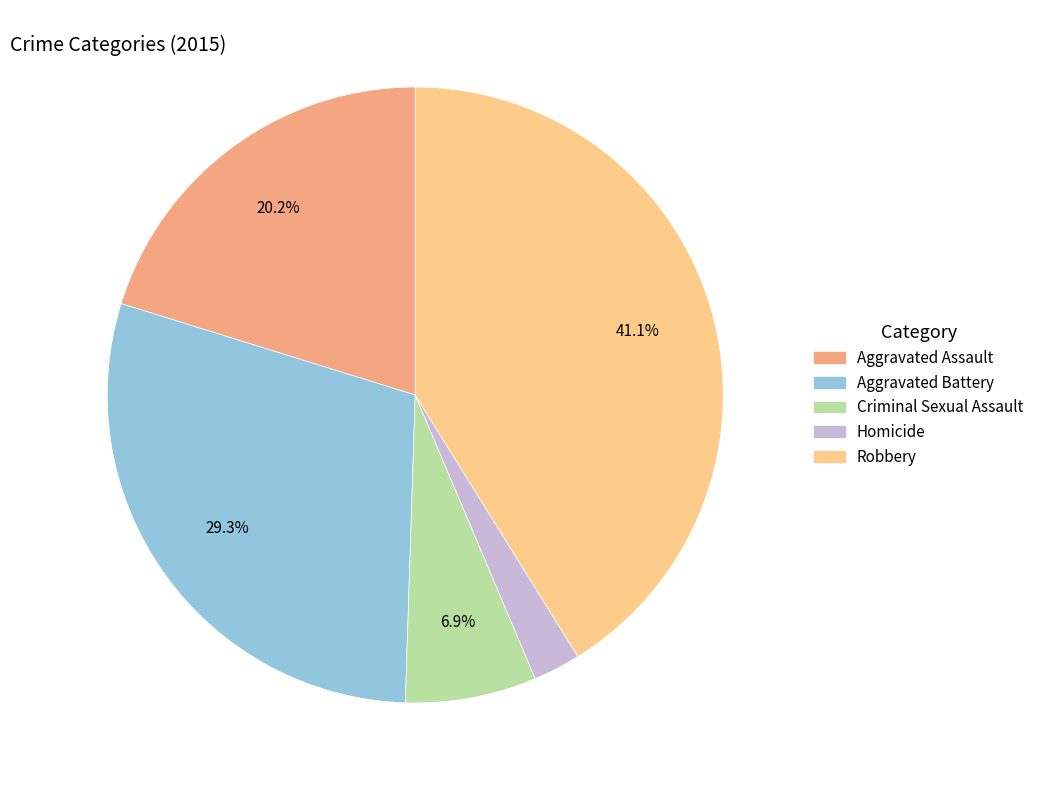

To the nearest percent, what portion does Aggravated Battery represent?

29%